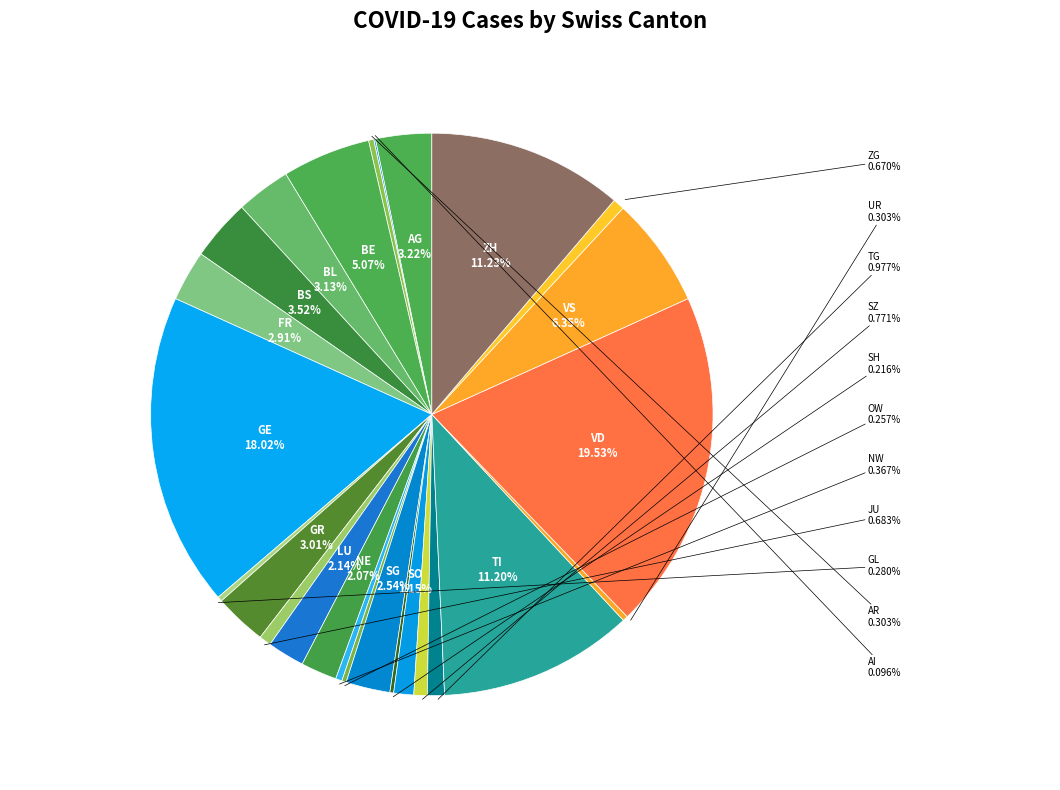

What is the largest slice in the pie chart?

VD